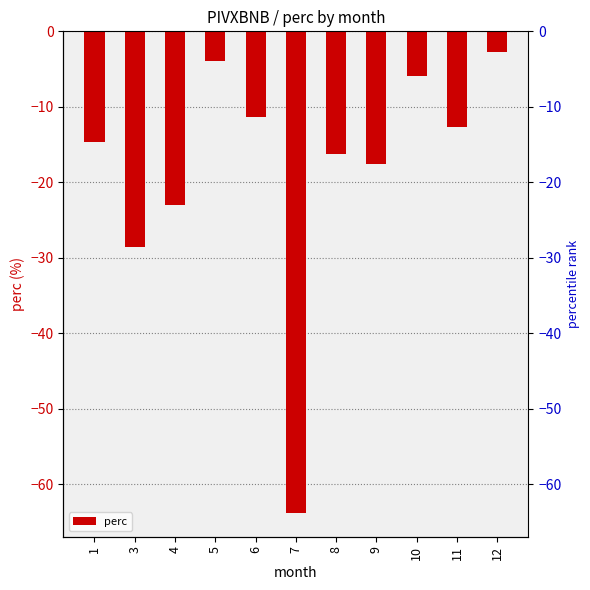

What is the value of the 9th bar from the left?

-5.9